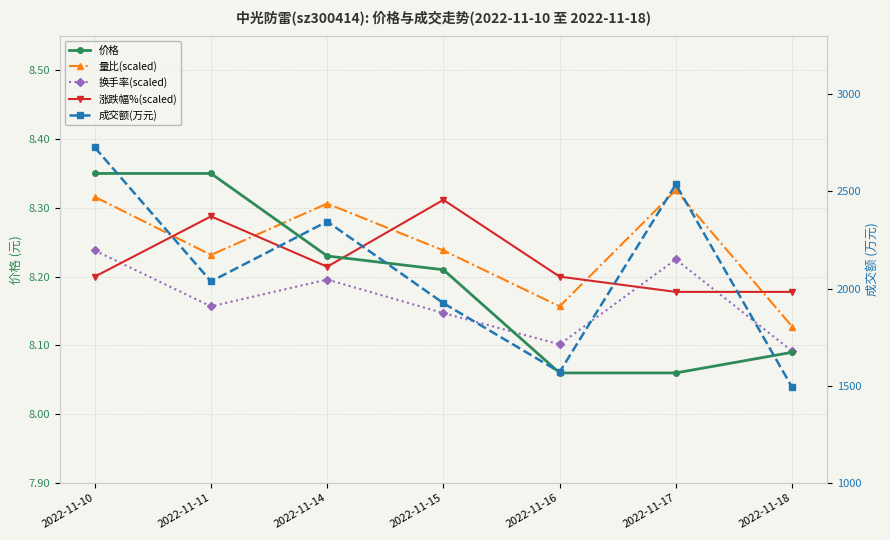

The 成交额(万元) series shows 933.9 at 2022-11-11. True or false?

False